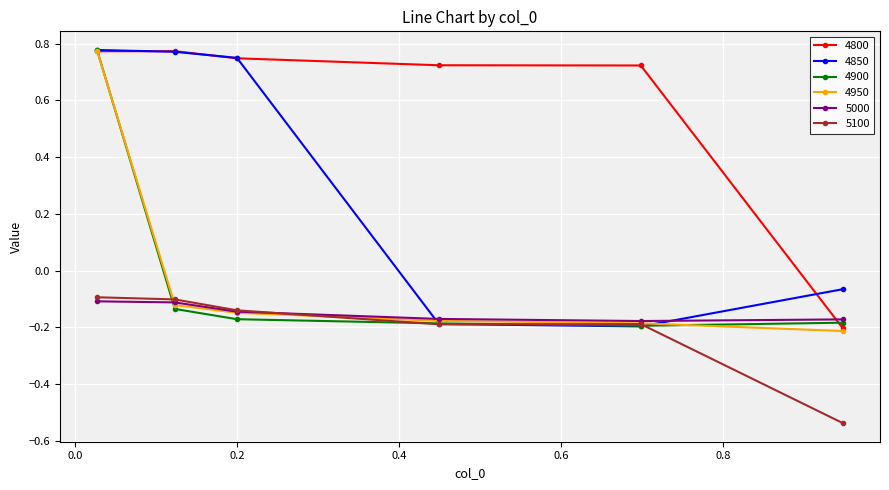

True or false: 5100 and 4800 cross at least once.

False